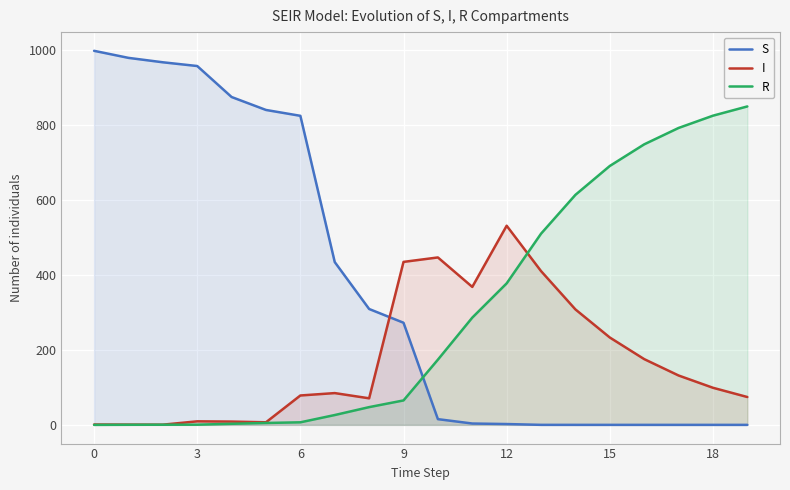

List the series in order of their peak value, highest first.

S, R, I